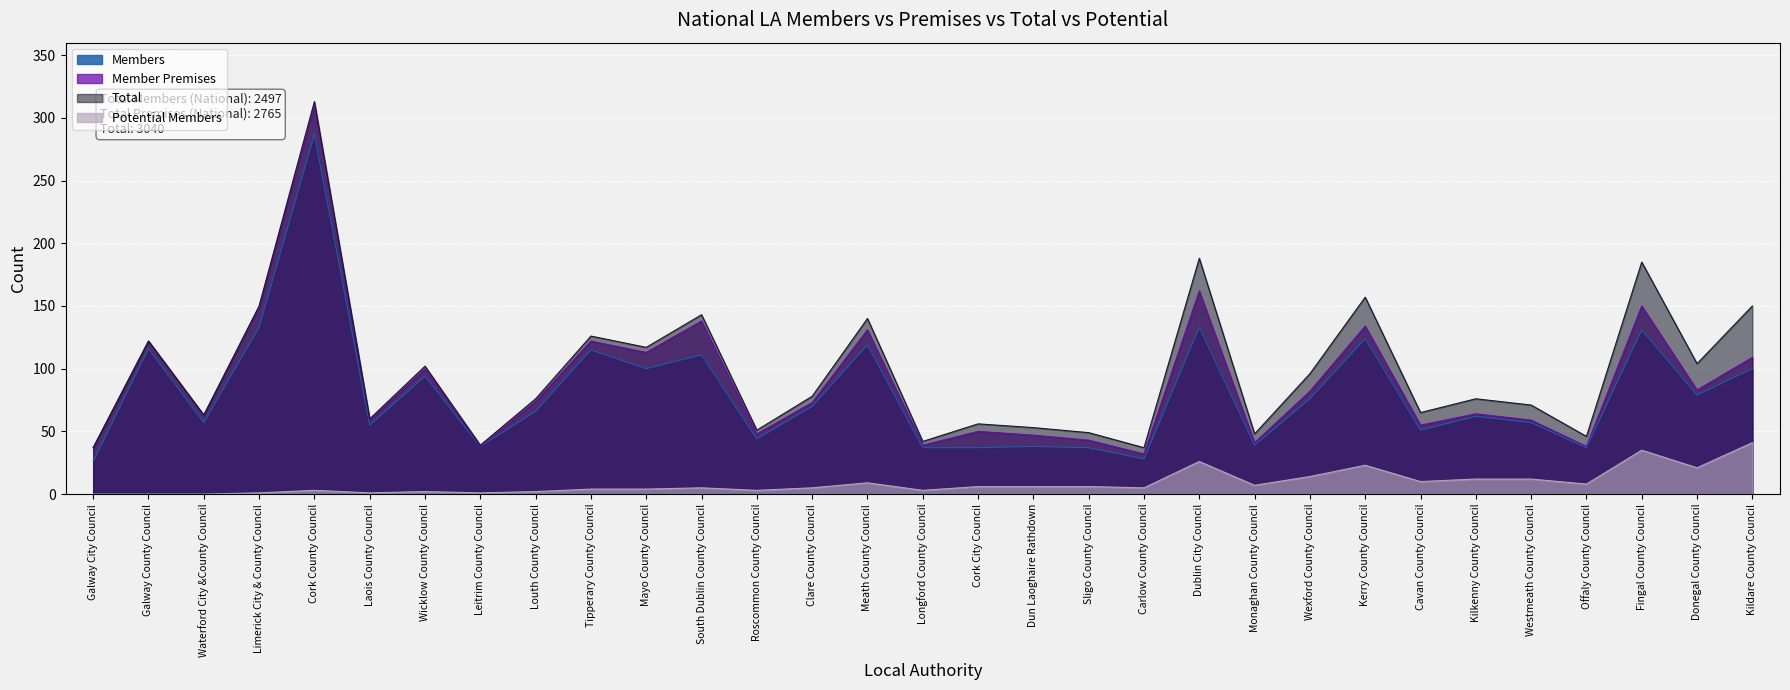

How many values in the Potential Members series exceed 5?

15